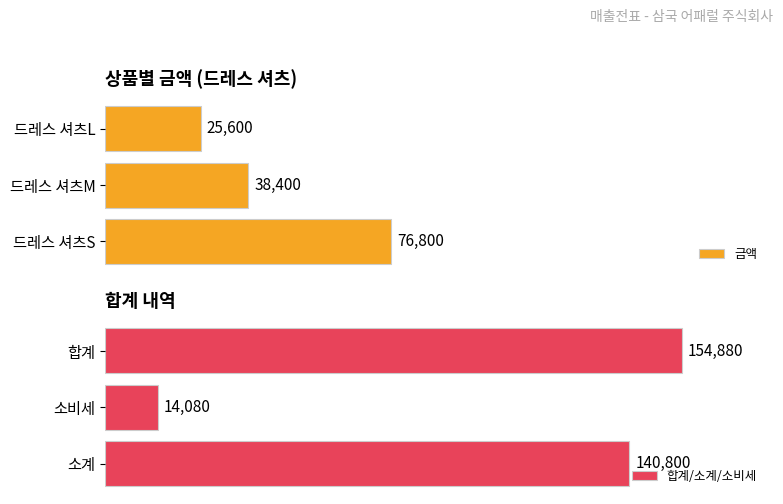

What is the value of the 금액 bar at the 3rd from the left?

25600